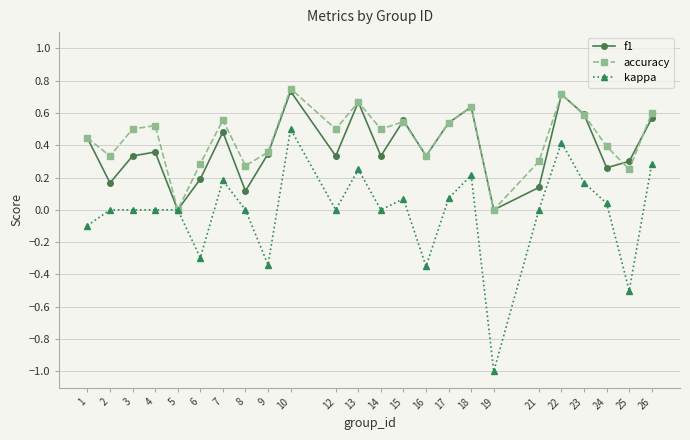

Which series has the widest spread of values?

kappa